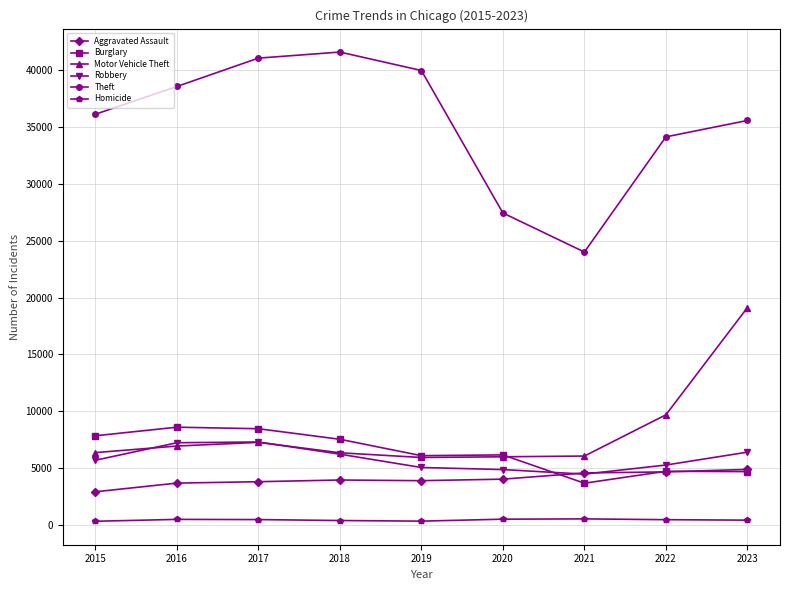

What is the sum of the Theft values at 2021 and 2015?

60151